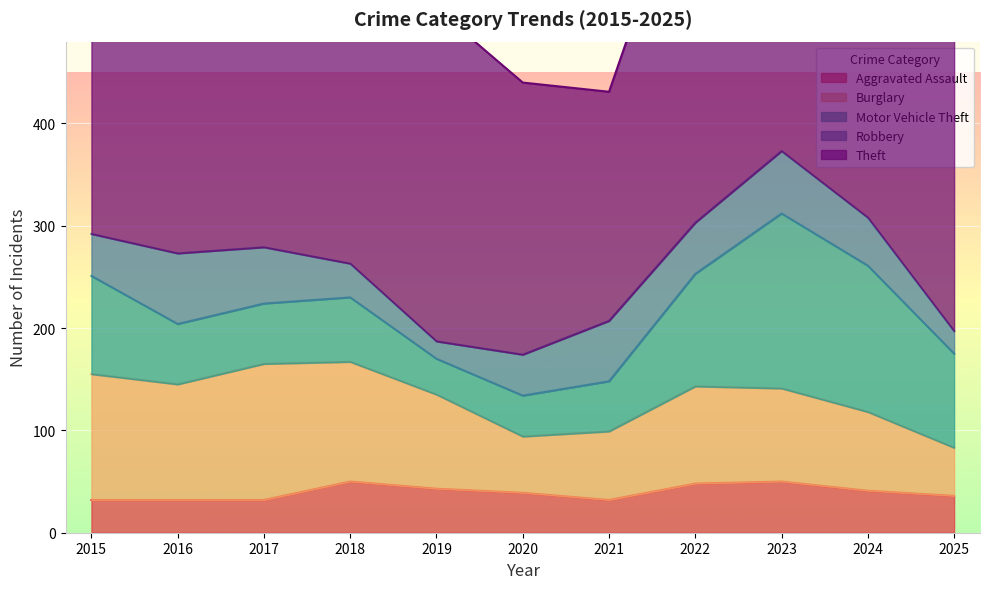

What is the value of the Aggravated Assault point at the 10th from the left?

41